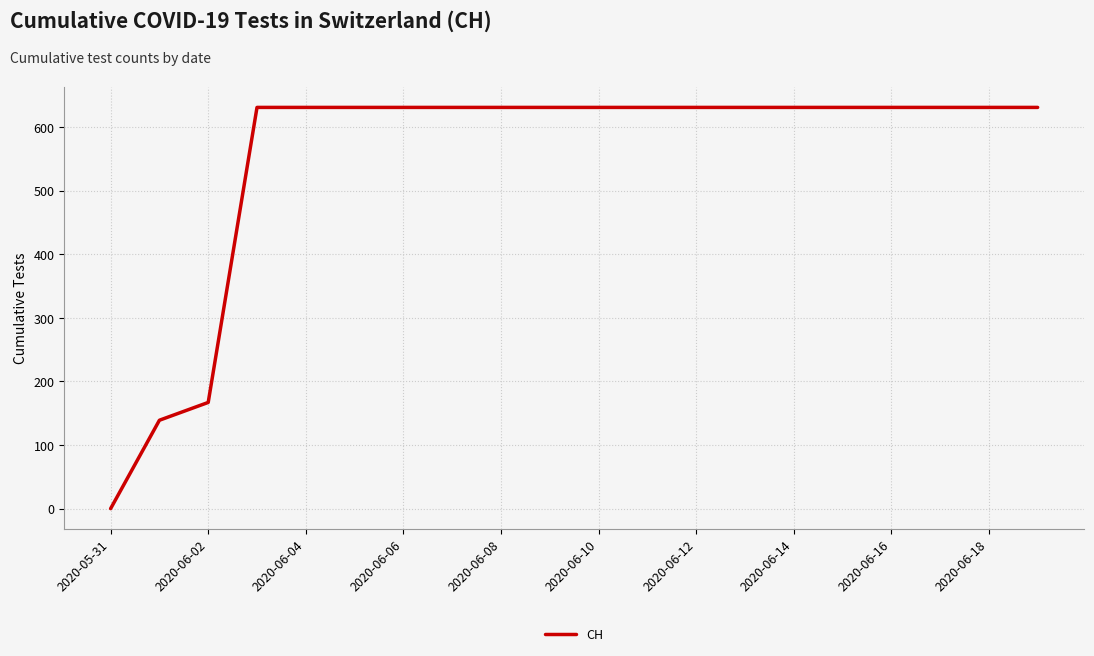

What is the difference between the maximum and minimum values?

631